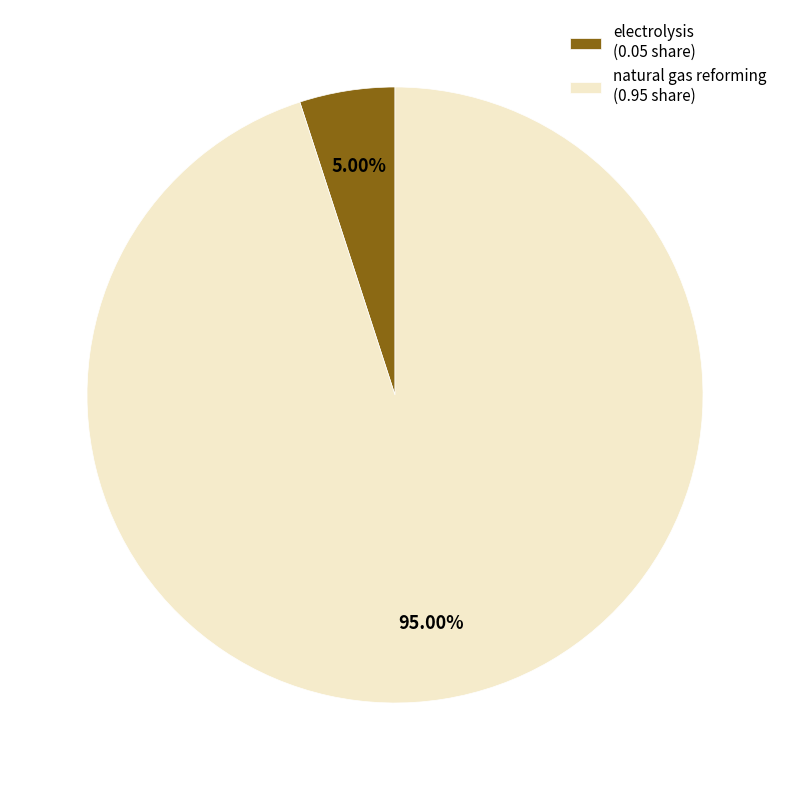

True or false: electrolysis accounts for 1% of the total.

False